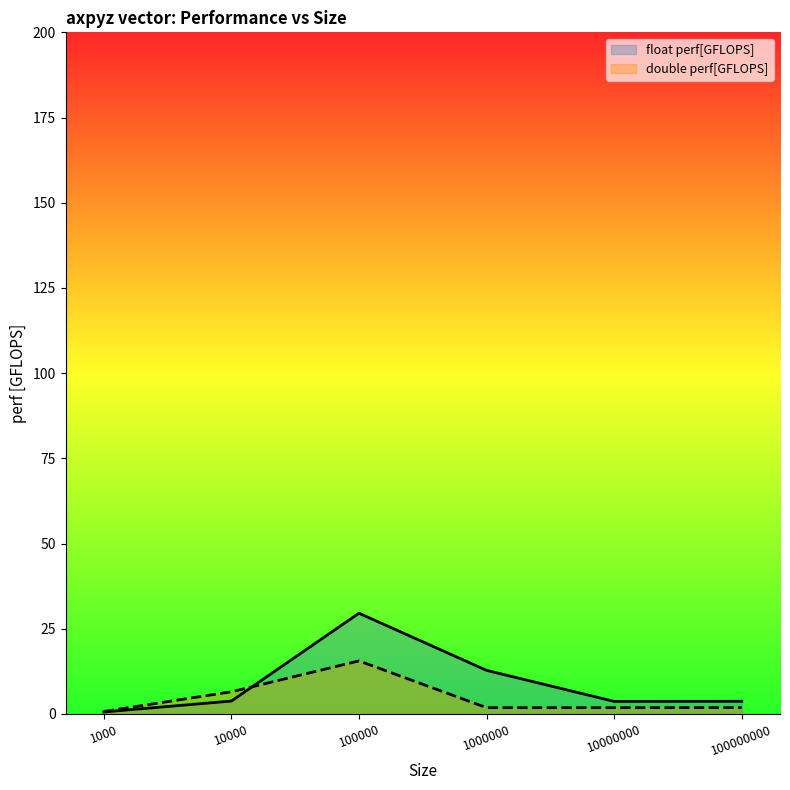

Is the value of double perf[GFLOPS] at 1000000 greater than the value of float perf[GFLOPS] at 100000?

No